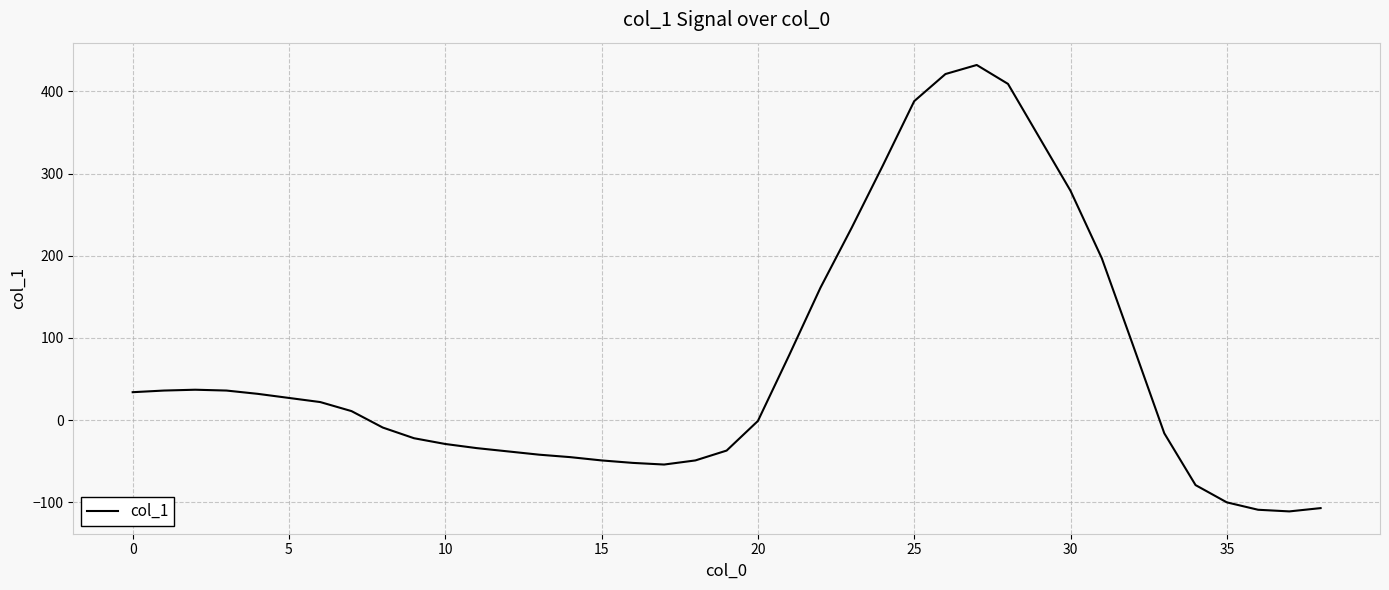

What is the greatest value displayed?

432